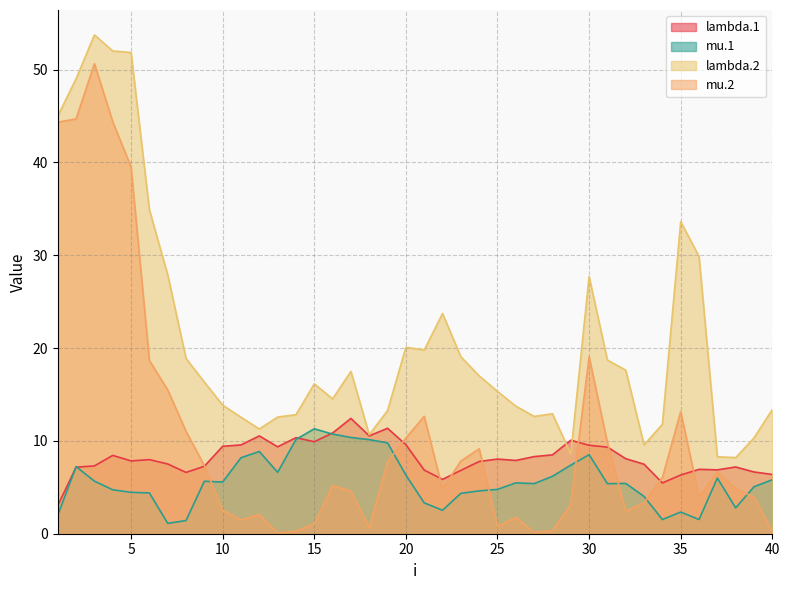

At how many categories does at least one series exceed 52?

2